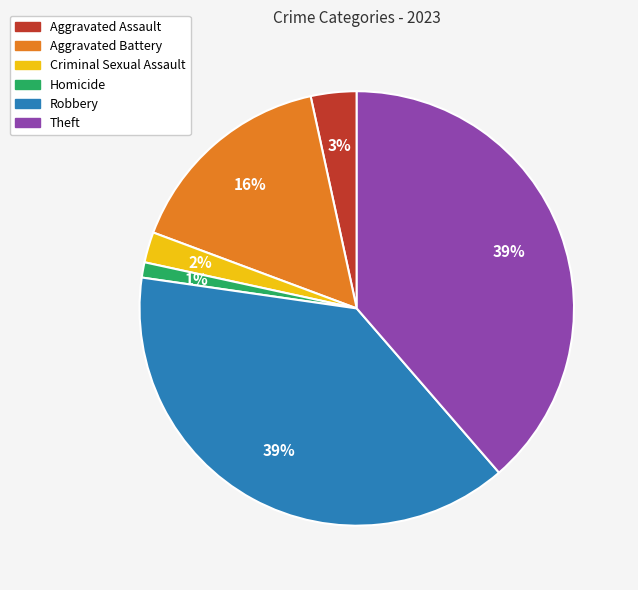

Is the sum of Homicide and Aggravated Battery greater than half?

No